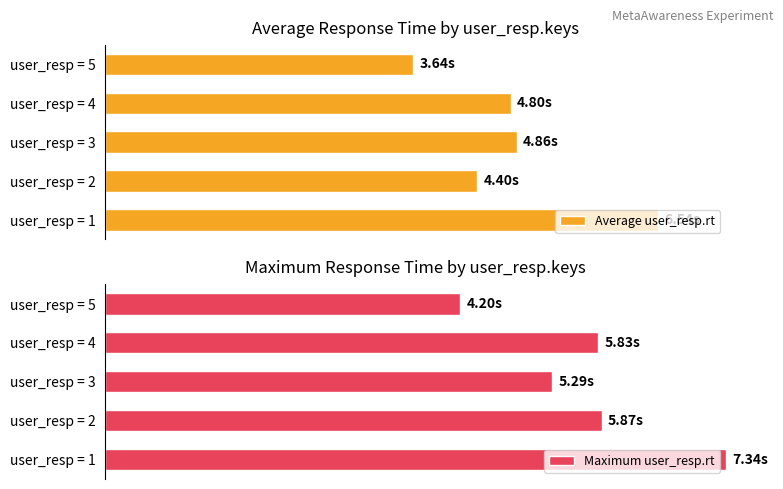

List the series in order of their overall mean, highest first.

Maximum user_resp.rt, Average user_resp.rt